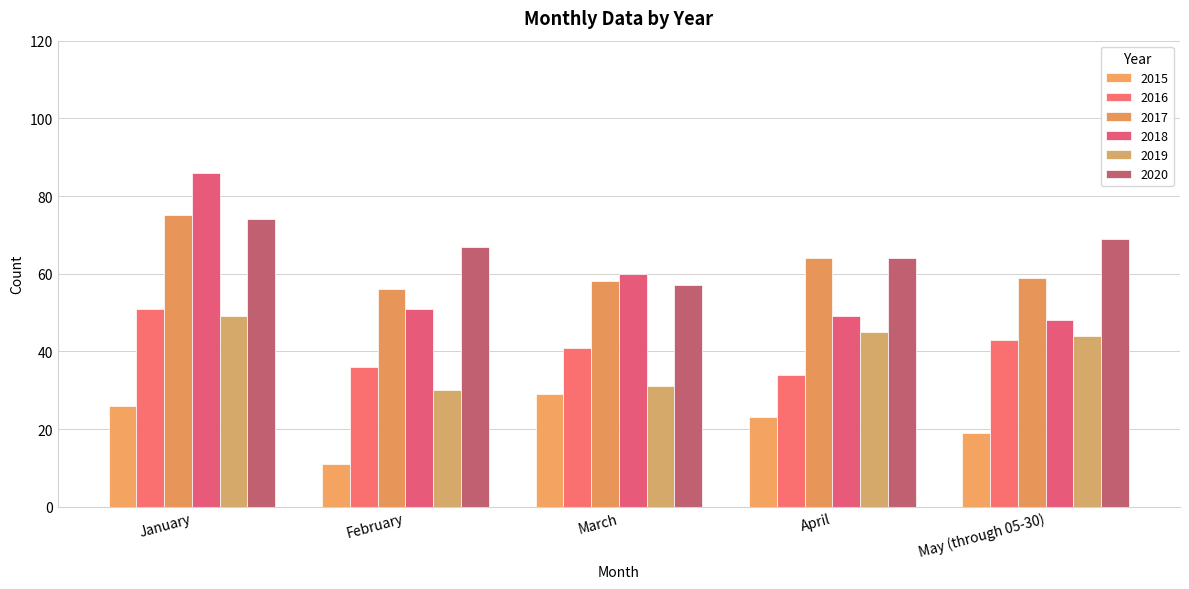

What is the lowest value of the 2015 series?

11